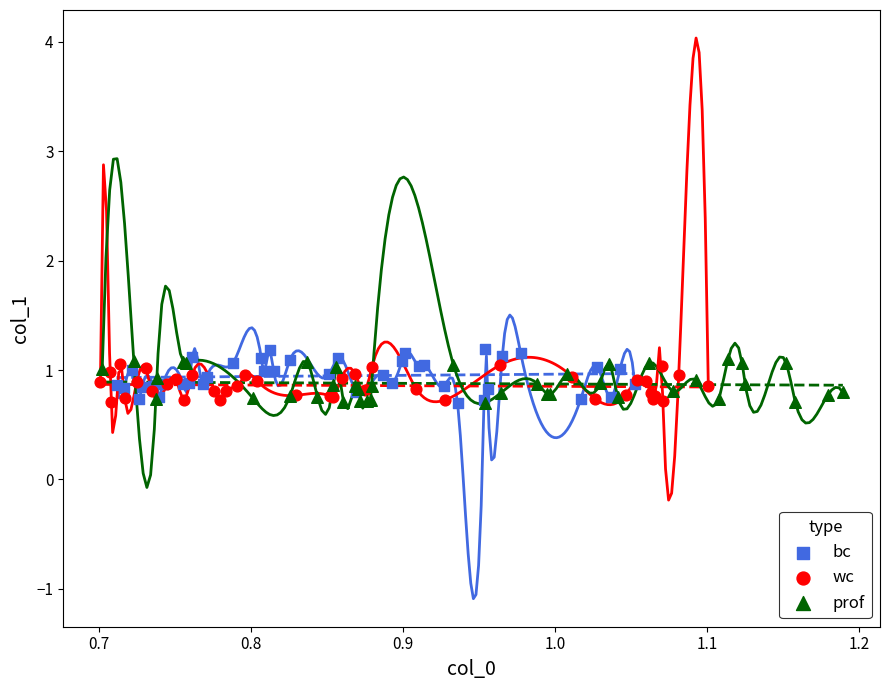

What are all the series names shown in the legend?

bc, wc, prof